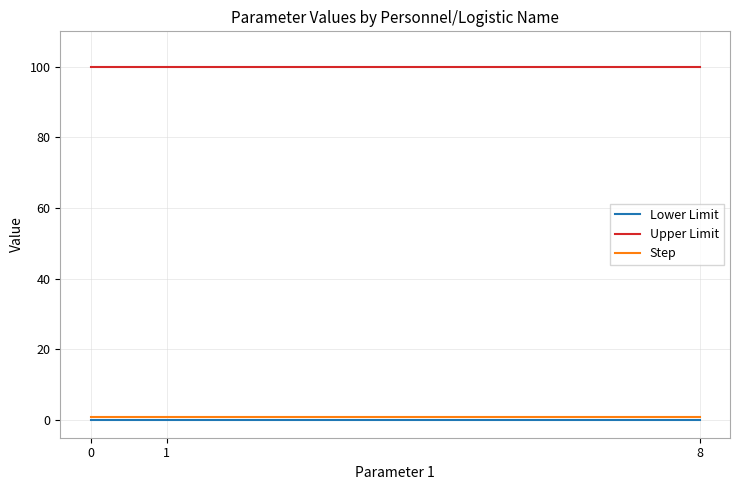

True or false: Upper Limit has a value of 157 at 0.

False